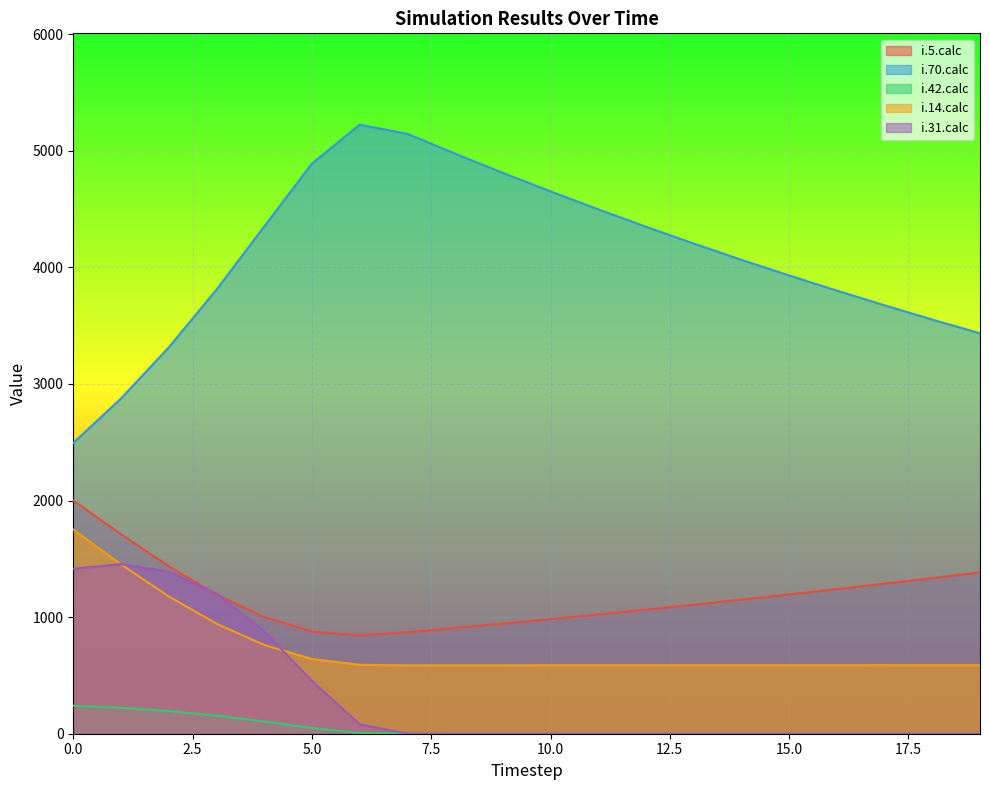

True or false: i.70.calc and i.42.calc intersect in this chart.

False